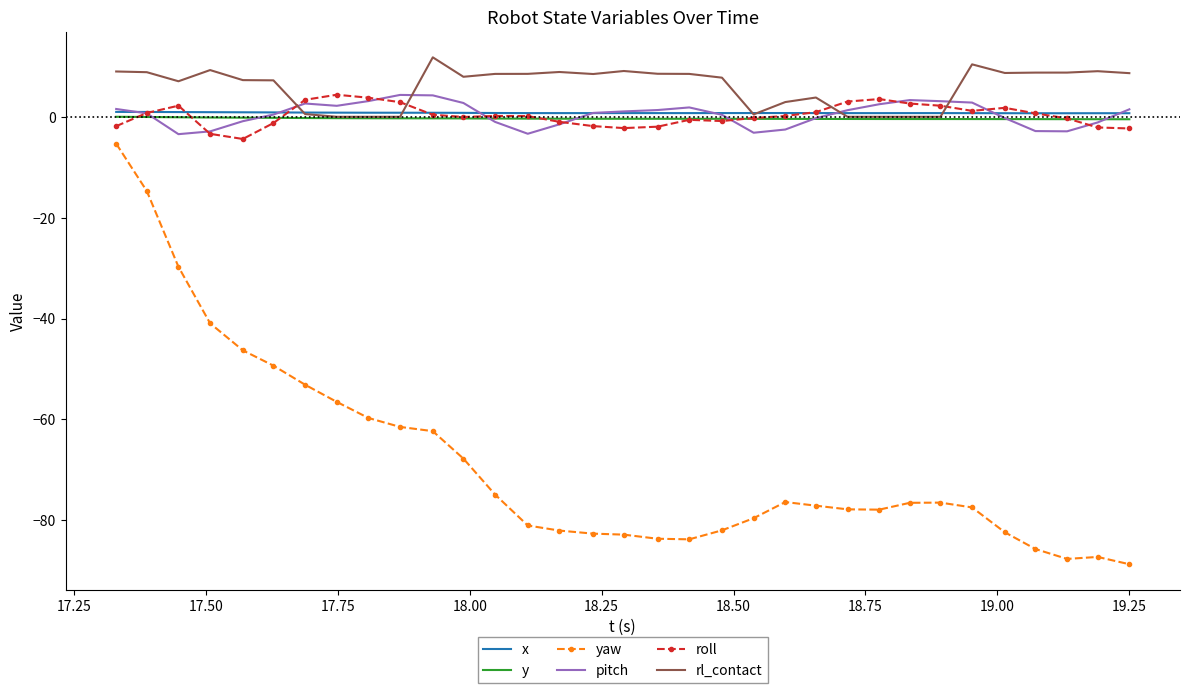

True or false: yaw and roll cross at least once.

False